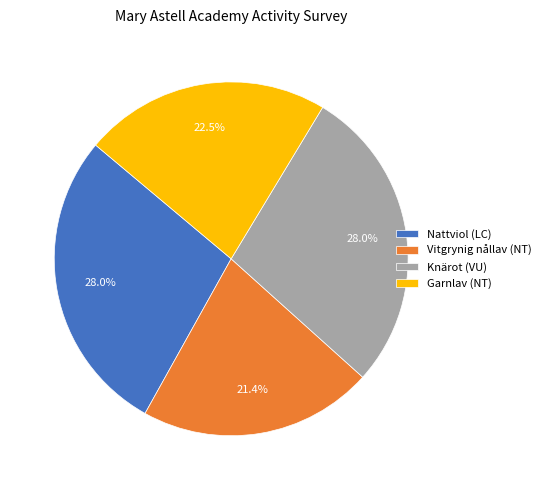

What portion of the pie excludes Garnlav (NT)?

77.5%